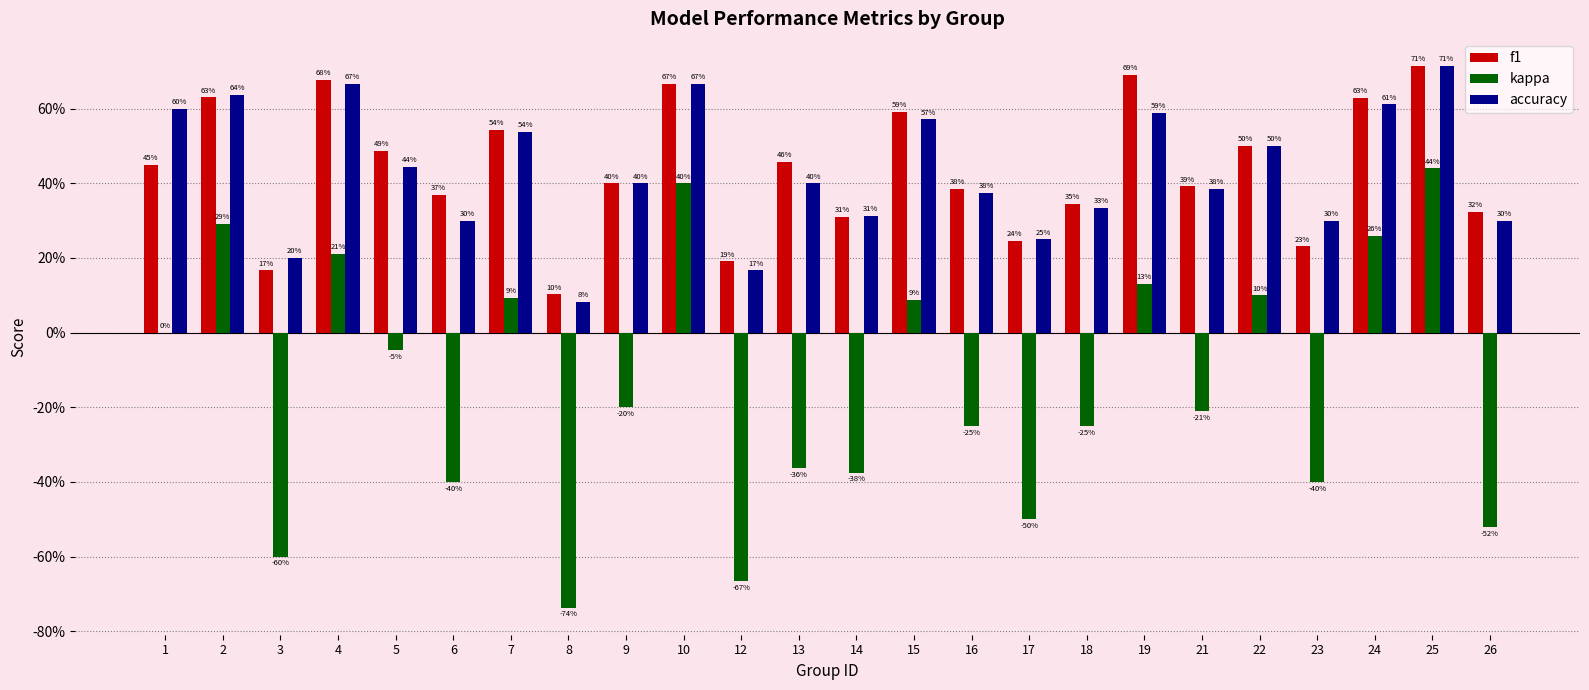

What are all the series names shown in the legend?

f1, kappa, accuracy